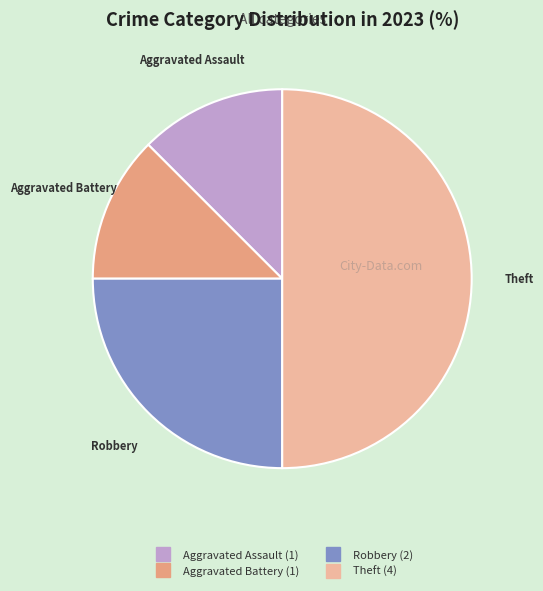

How many slices are in this pie chart?

4